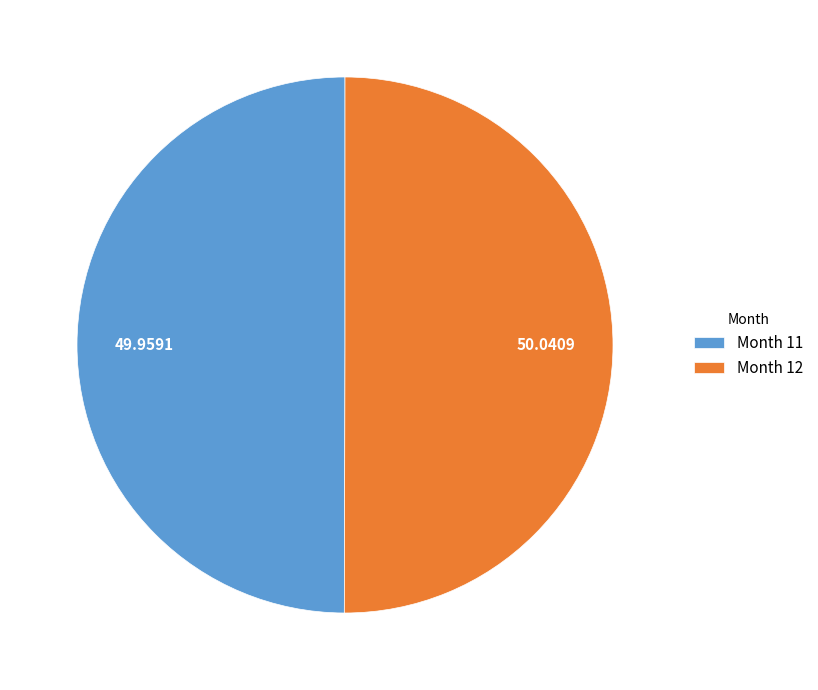

Do Month 12 and Month 11 together represent more than half of the pie?

Yes